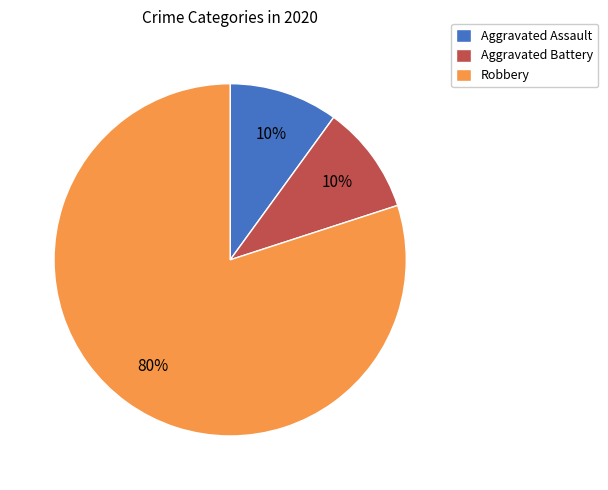

Which category has the biggest portion of the pie?

Robbery